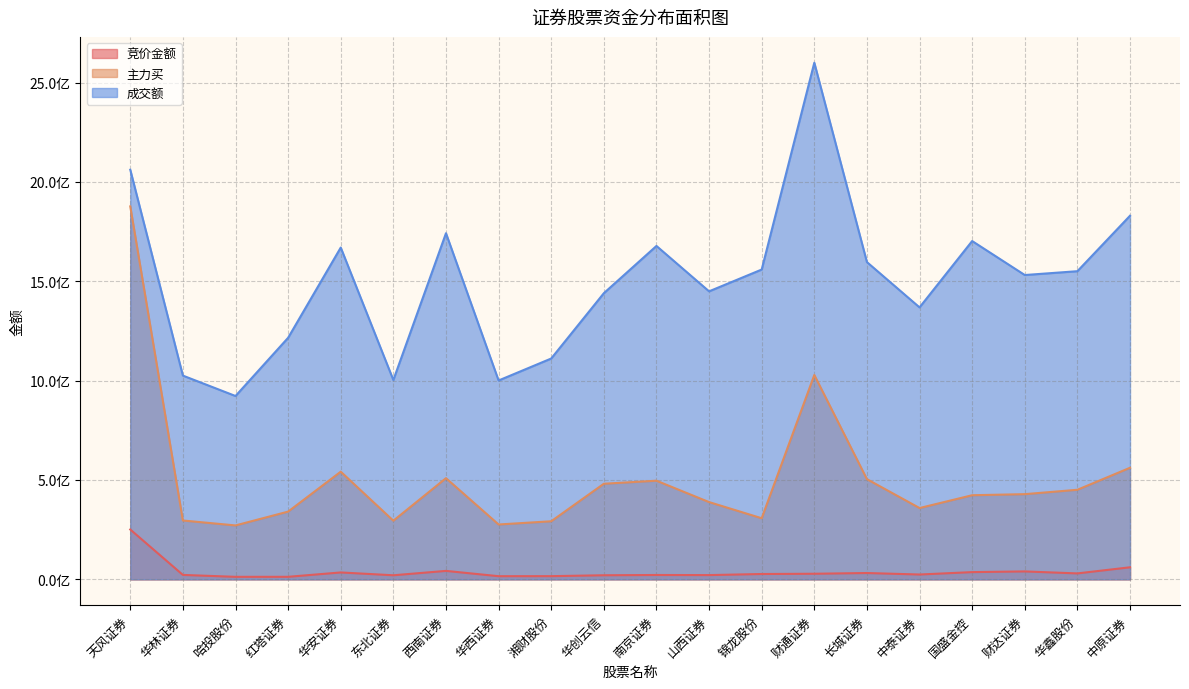

Rank the categories by 竞价金额 value from lowest to highest.

哈投股份, 红塔证券, 华西证券, 湘财股份, 东北证券, 华创云信, 山西证券, 南京证券, 华林证券, 中泰证券, 锦龙股份, 财通证券, 华鑫股份, 长城证券, 华安证券, 国盛金控, 财达证券, 西南证券, 中原证券, 天风证券